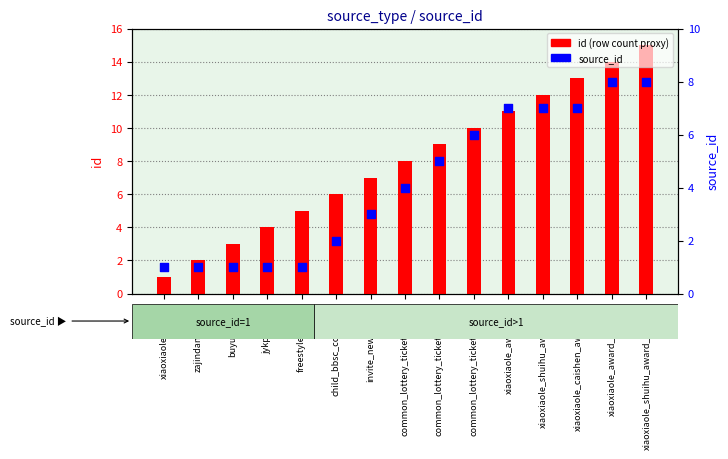

What are all the series names shown in the legend?

id (row count proxy), source_id